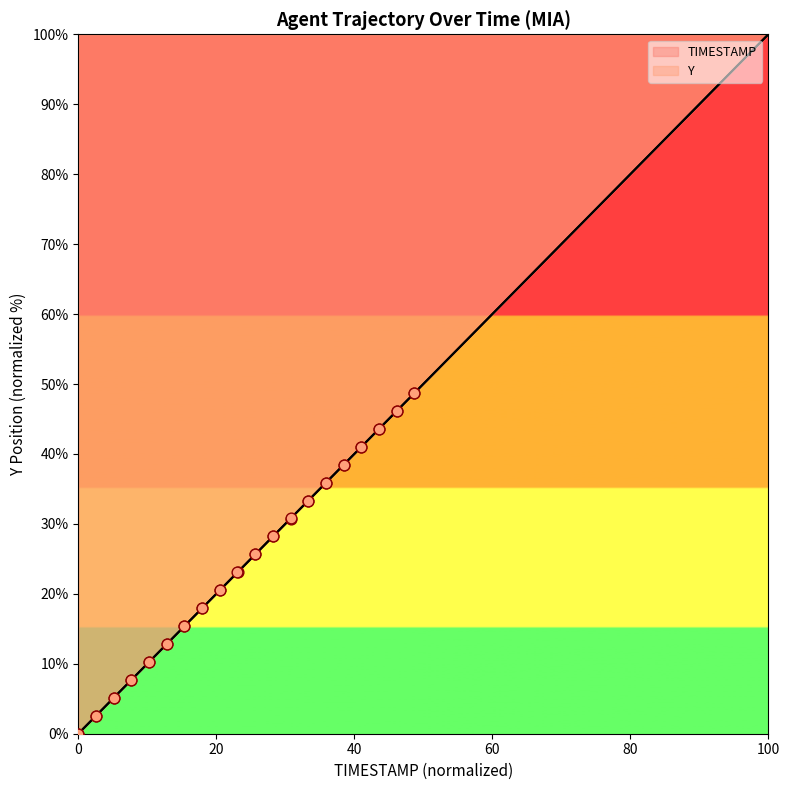

Which series has the widest spread of Y values?

TIMESTAMP